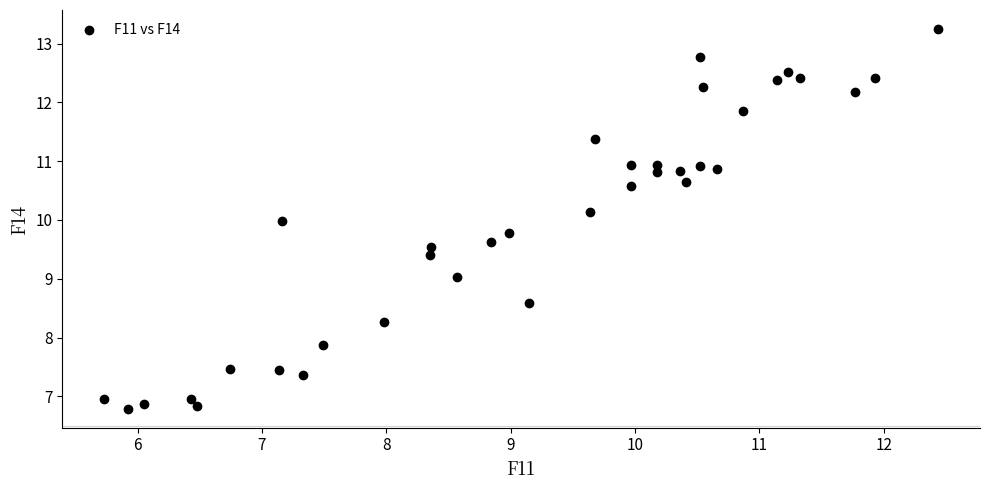

What is the range of X values (max minus min)?

6.7